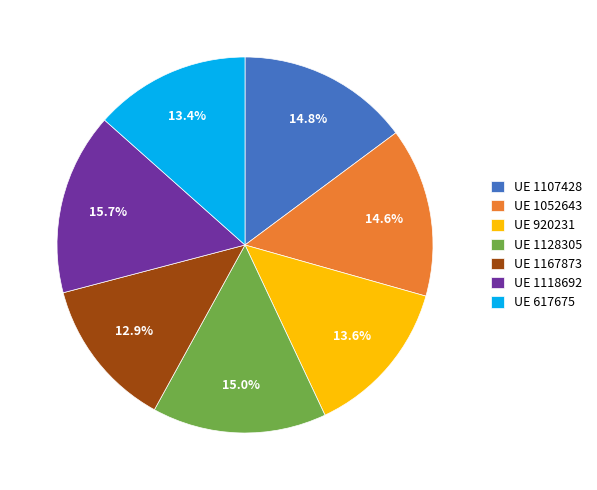

How many slices are in this pie chart?

7